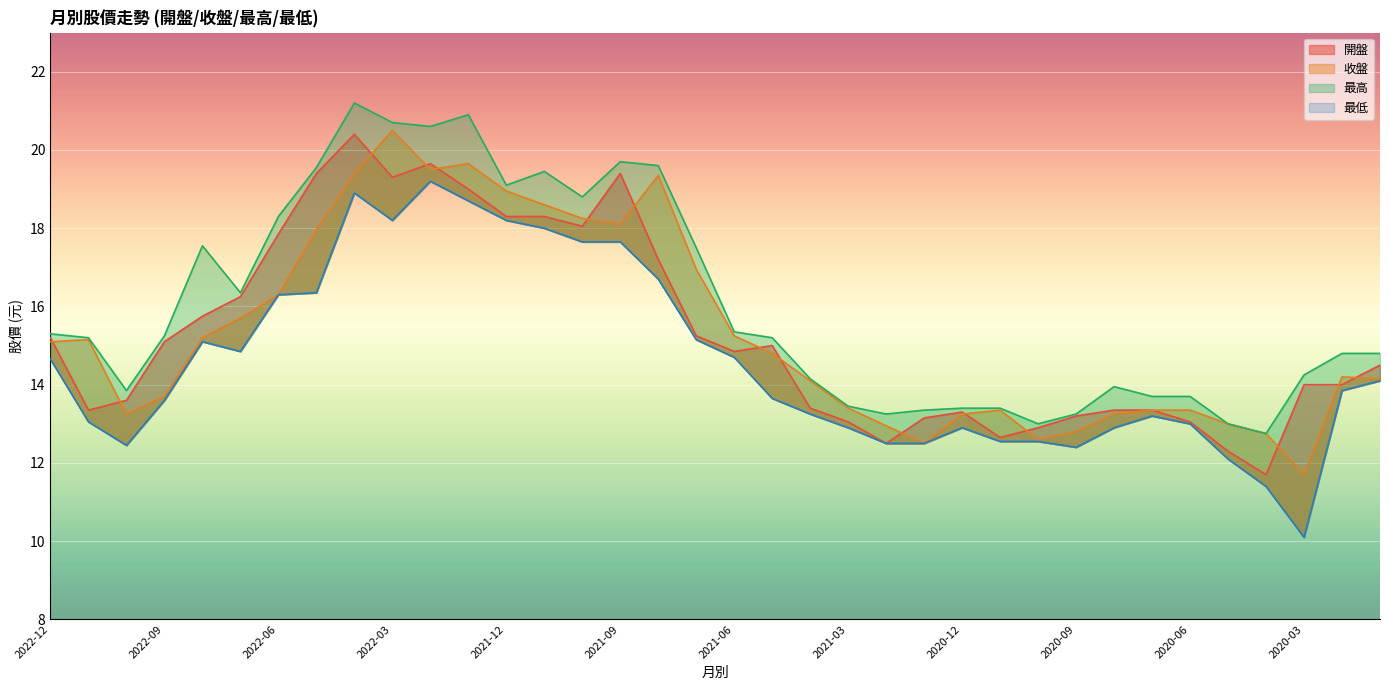

Between 2020-04 and 2020-03, which is larger?

2020-03